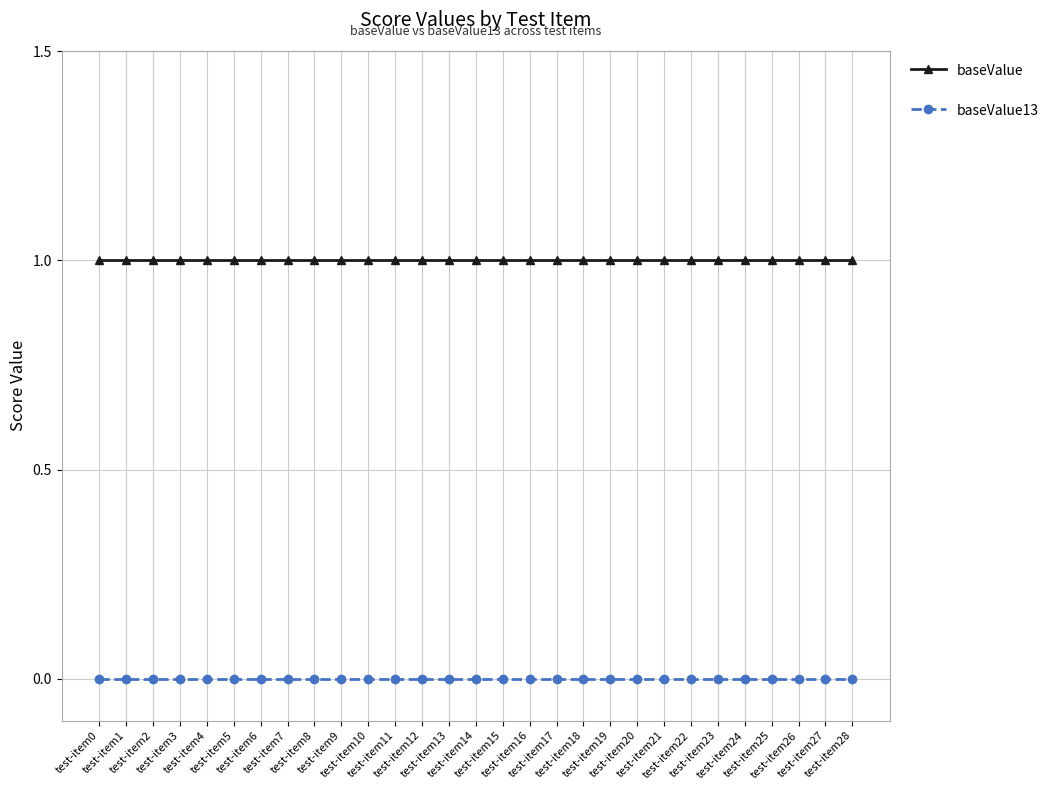

Reading left to right, list all the values displayed in this chart.

baseValue: 1	1	1	1	1	1	1	1	1	1	1	1	1	1	1	1	1	1	1	1	1	1	1	1	1	1	1	1	1
baseValue13: 0	0	0	0	0	0	0	0	0	0	0	0	0	0	0	0	0	0	0	0	0	0	0	0	0	0	0	0	0